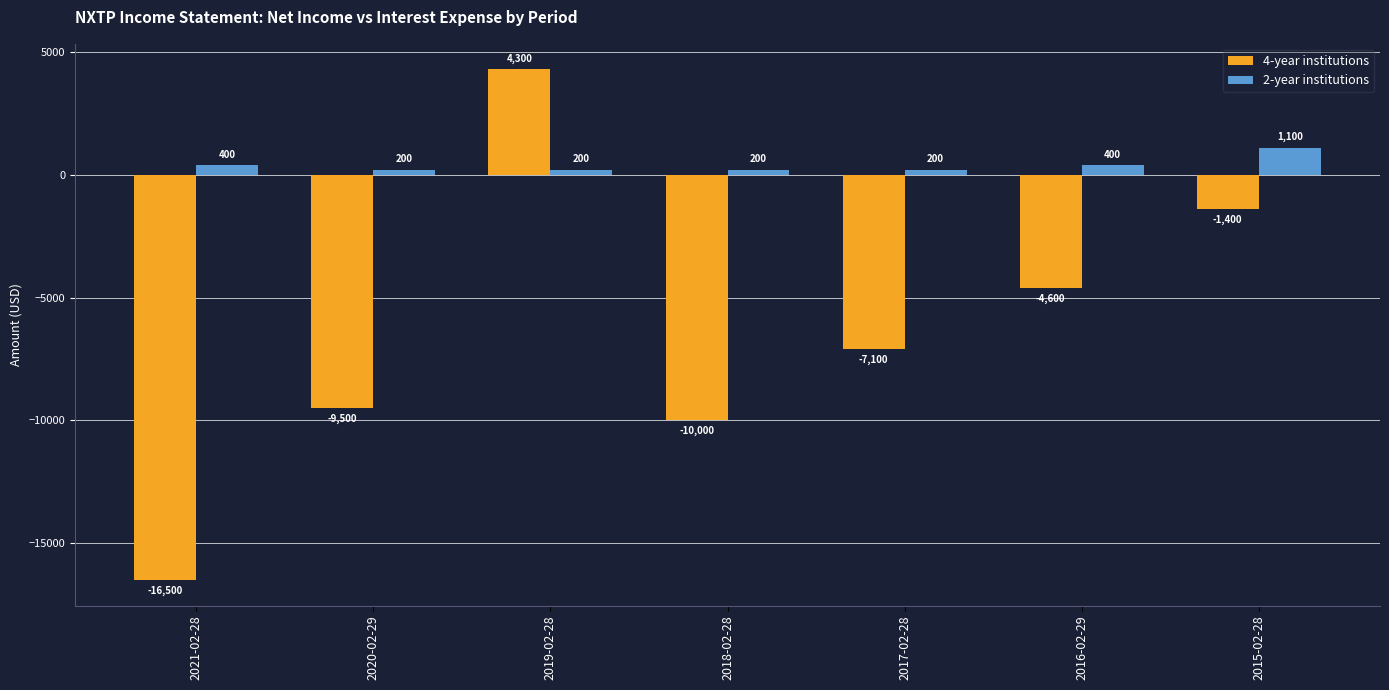

What are all the series names shown in the legend?

4-year institutions, 2-year institutions